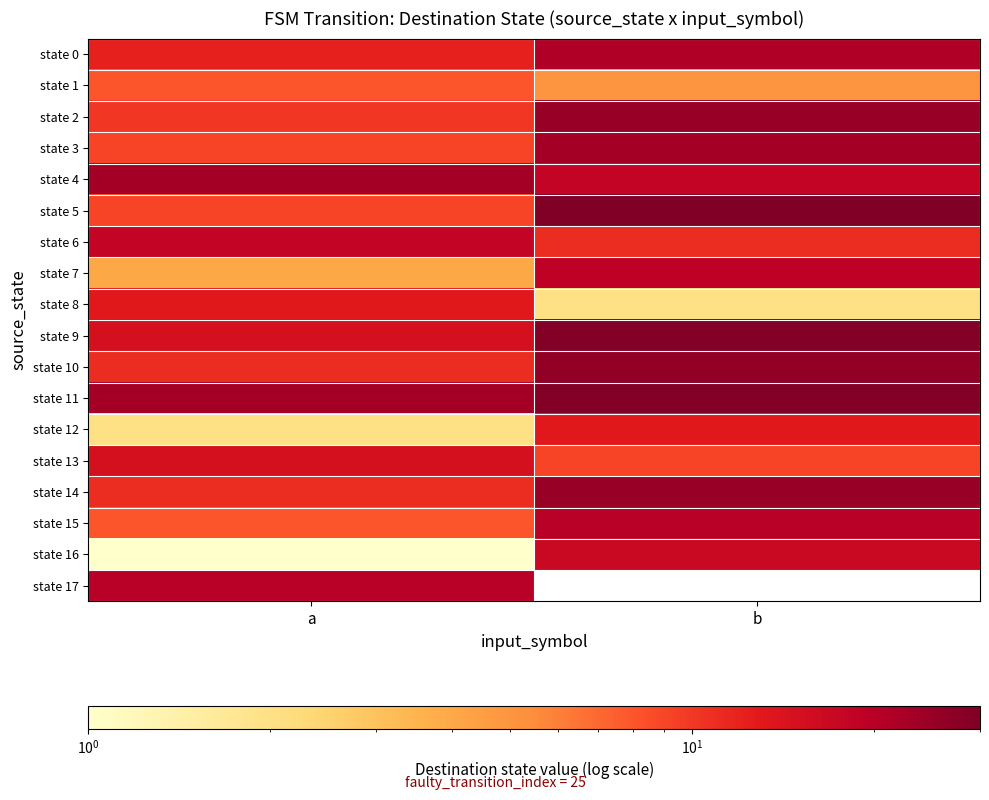

Which series has the largest range (max minus min)?

state 5